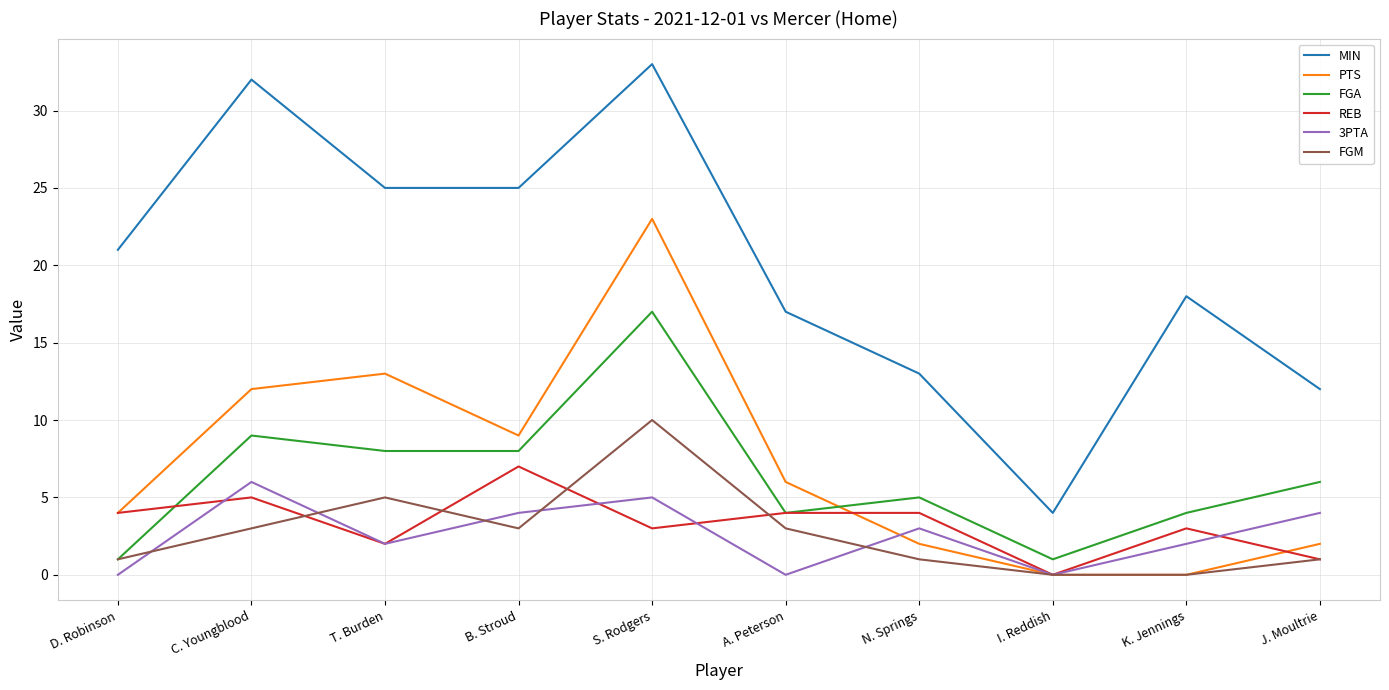

Reading left to right, list all the values displayed in this chart.

MIN: 21	32	25	25	33	17	13	4	18	12
PTS: 4	12	13	9	23	6	2	0	0	2
FGA: 1	9	8	8	17	4	5	1	4	6
REB: 4	5	2	7	3	4	4	0	3	1
3PTA: 0	6	2	4	5	0	3	0	2	4
FGM: 1	3	5	3	10	3	1	0	0	1